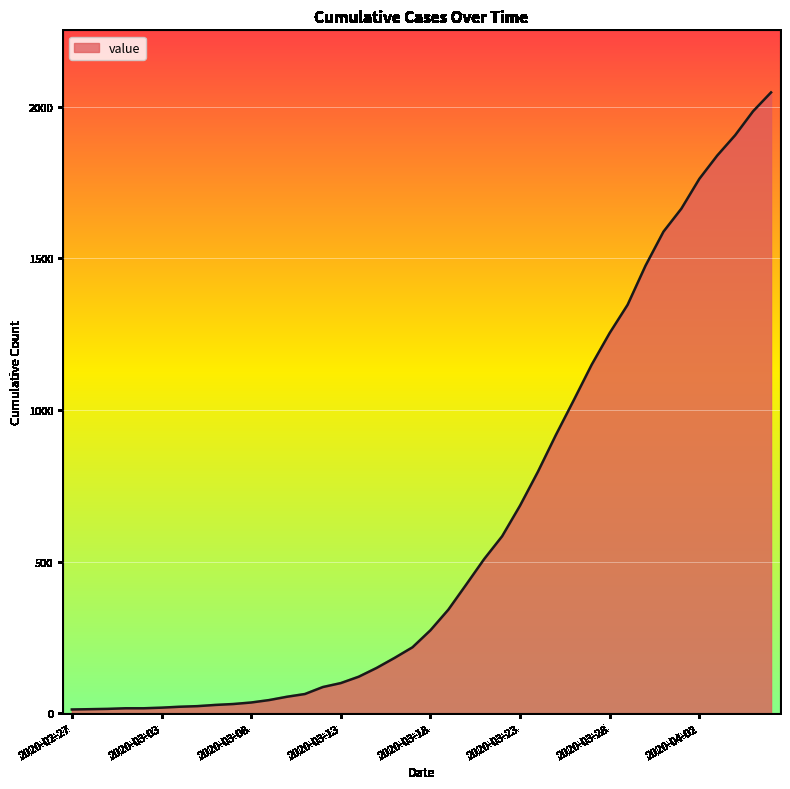

What is the difference between the maximum and minimum values?

2034